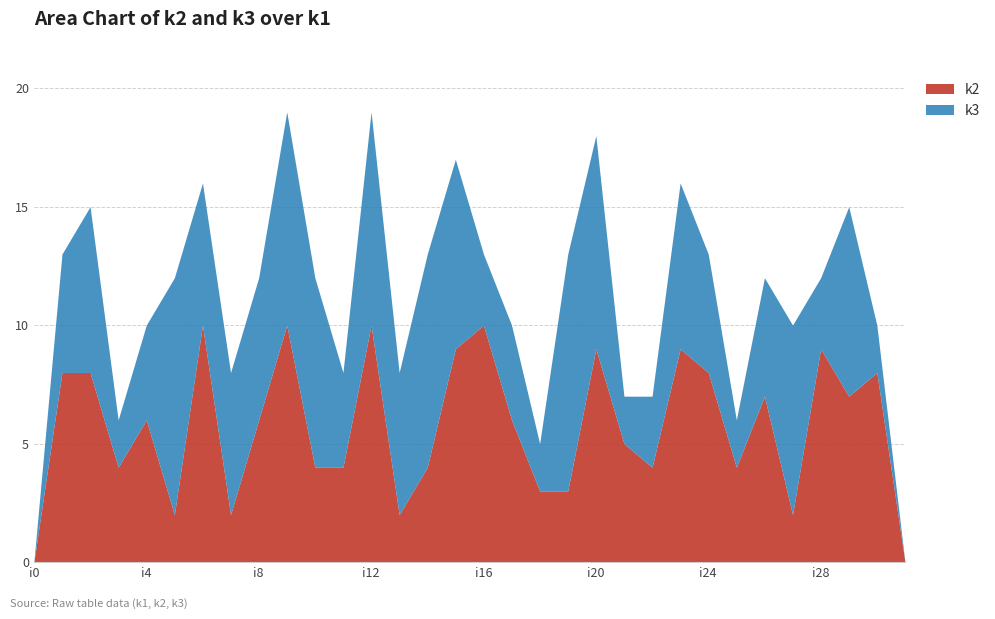

At which category does k2 reach its first local peak?

i4